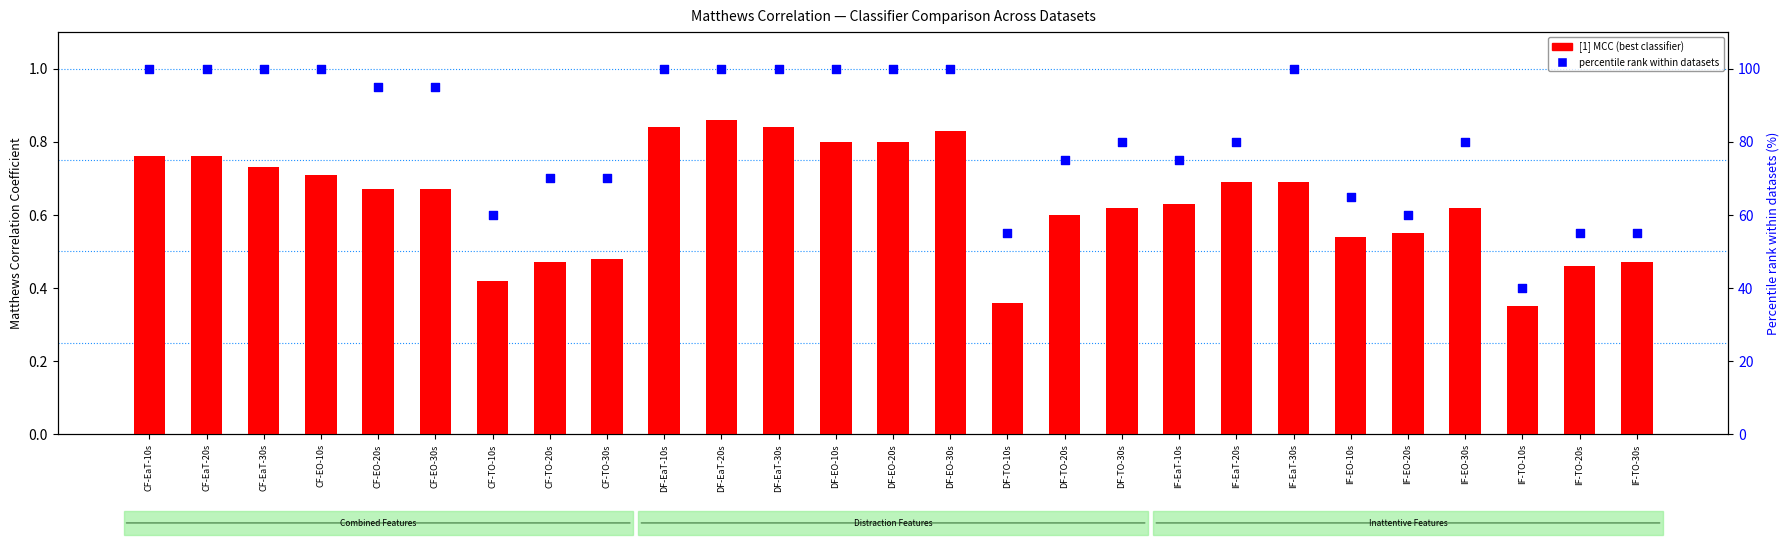

Which series has the largest Y range (max minus min)?

percentile rank within datasets